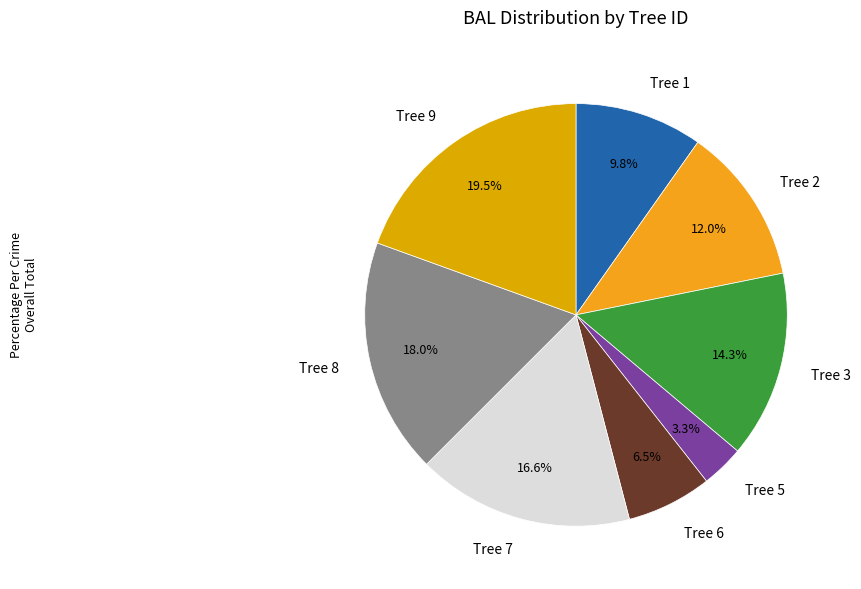

Is there any slice that represents more than half of the pie?

No